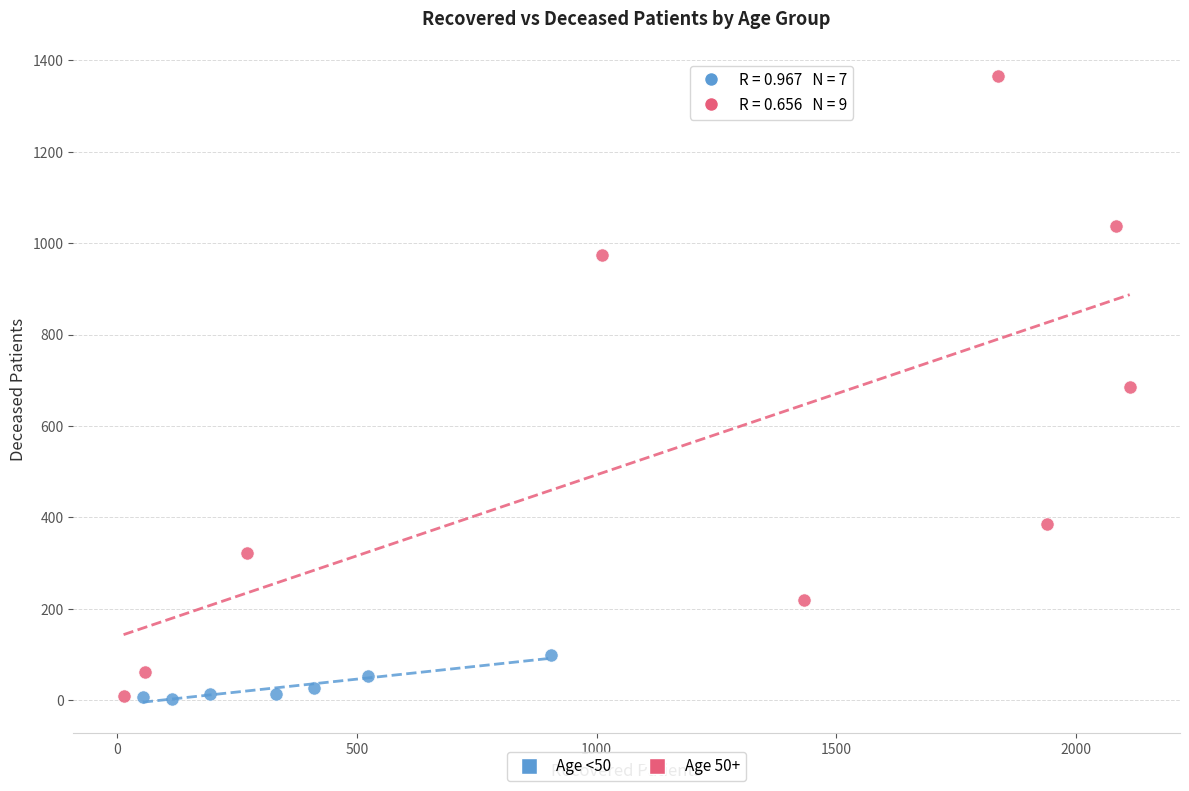

Which series reaches the maximum Y coordinate?

Age 50+